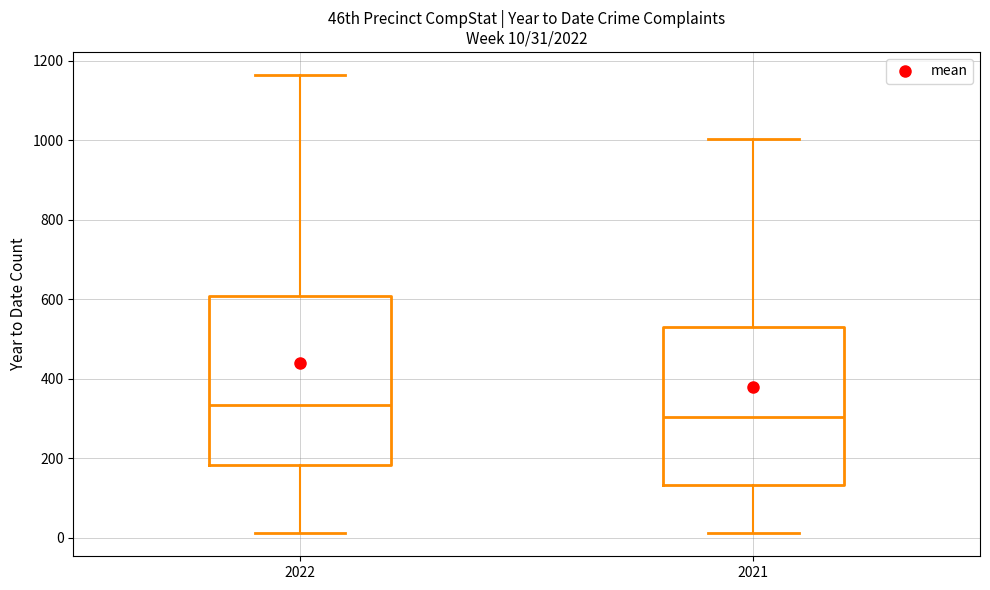

Comparing the boxes themselves (not the whiskers), which one is the tallest?

2022